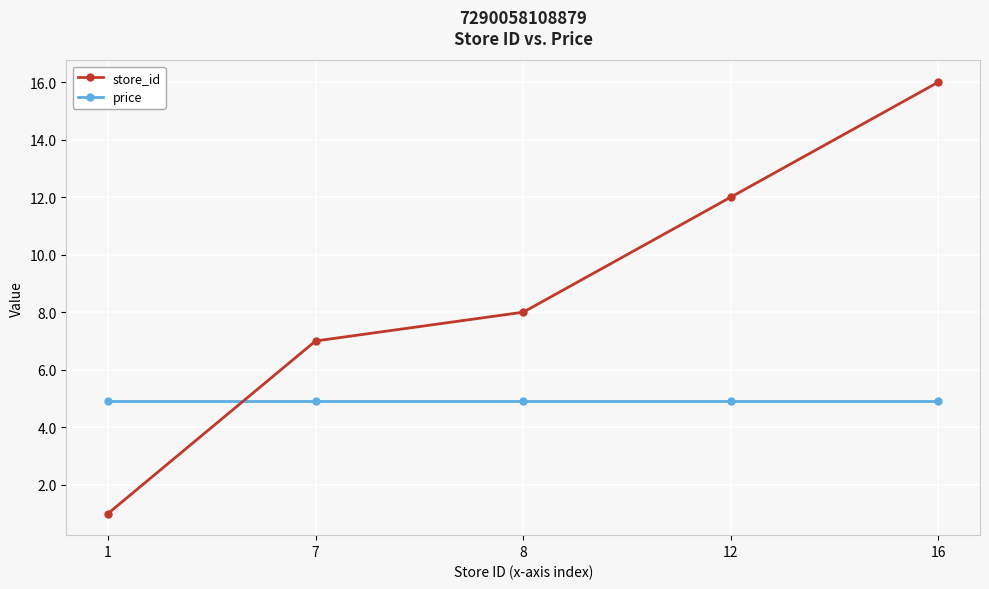

What is the sum of the store_id values at 16 and 12?

28.0